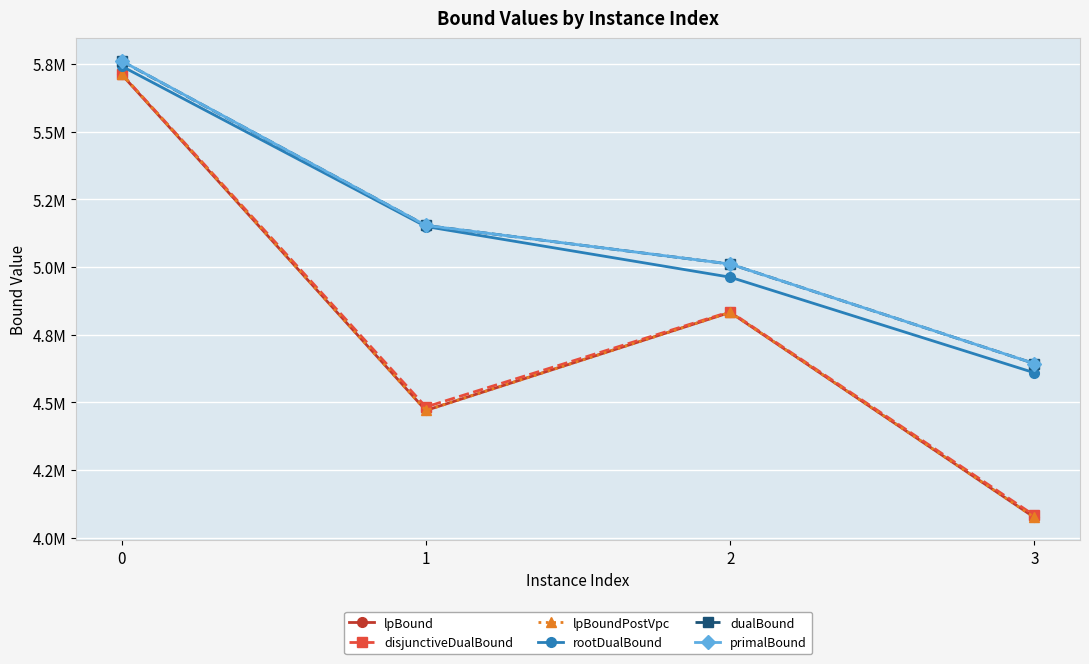

Between 3 and 2, which is larger?

2